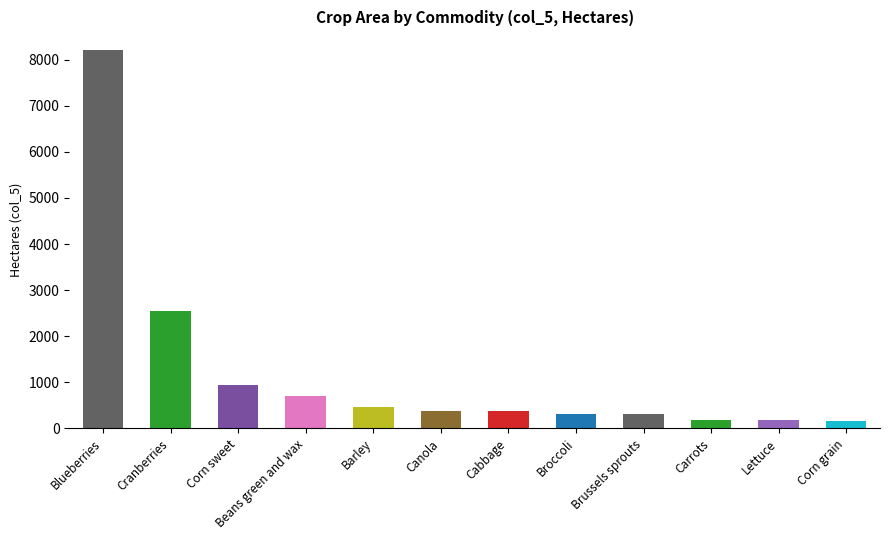

What is the average value?

1231